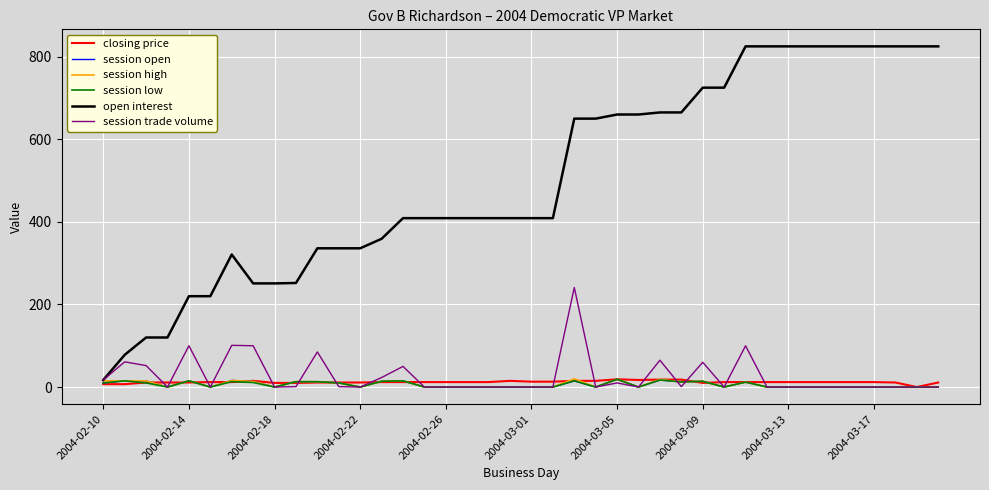

What is the maximum value shown in the chart?

825.0